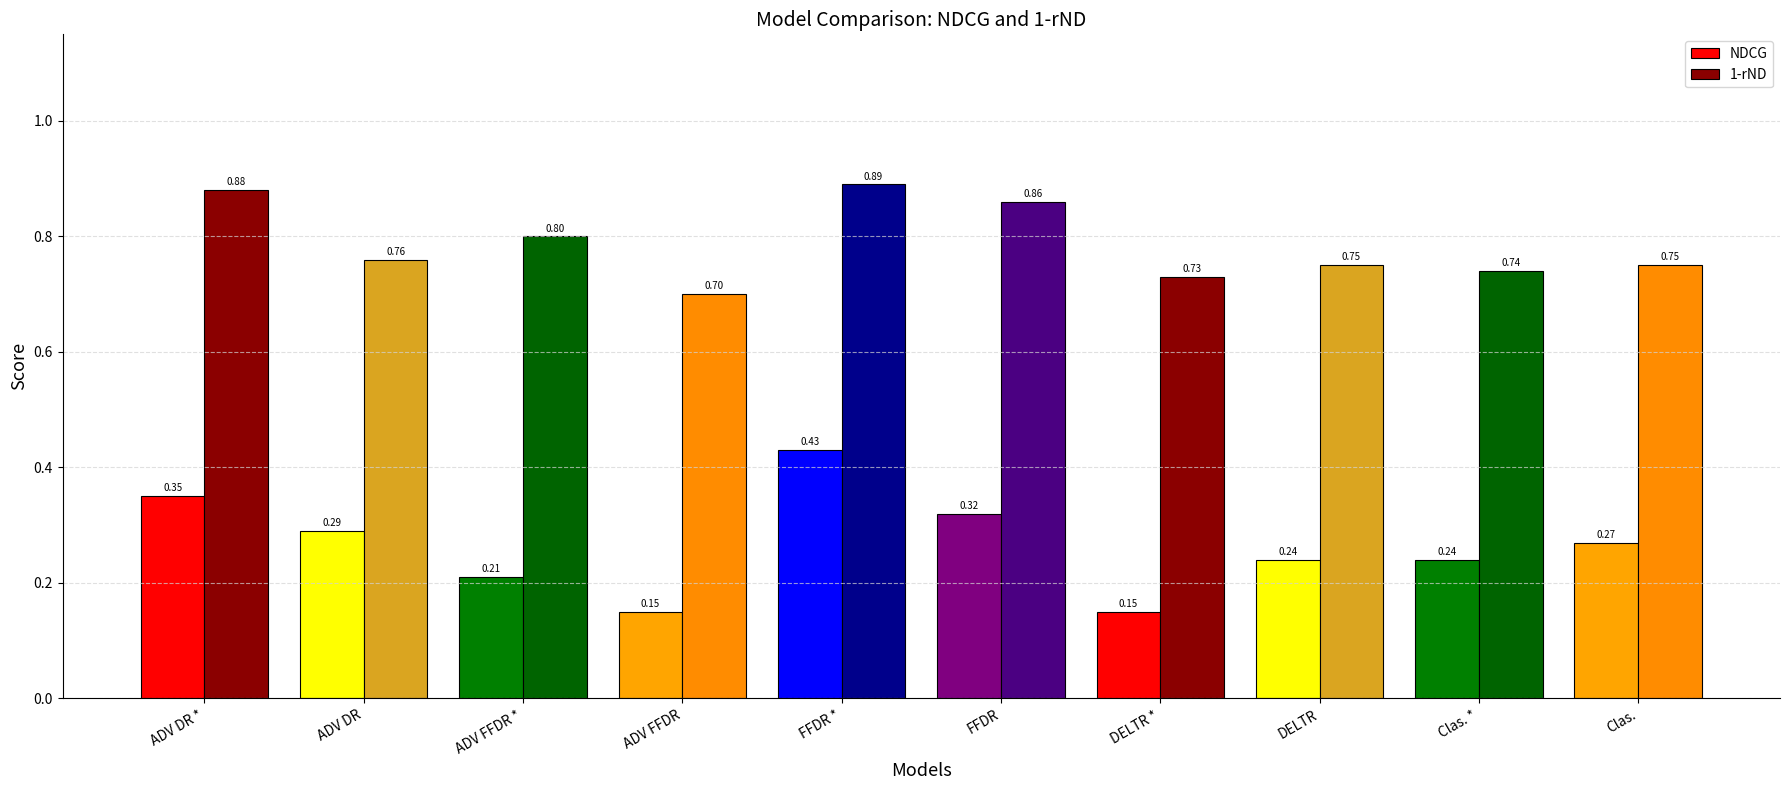

How many series are shown in this chart?

2